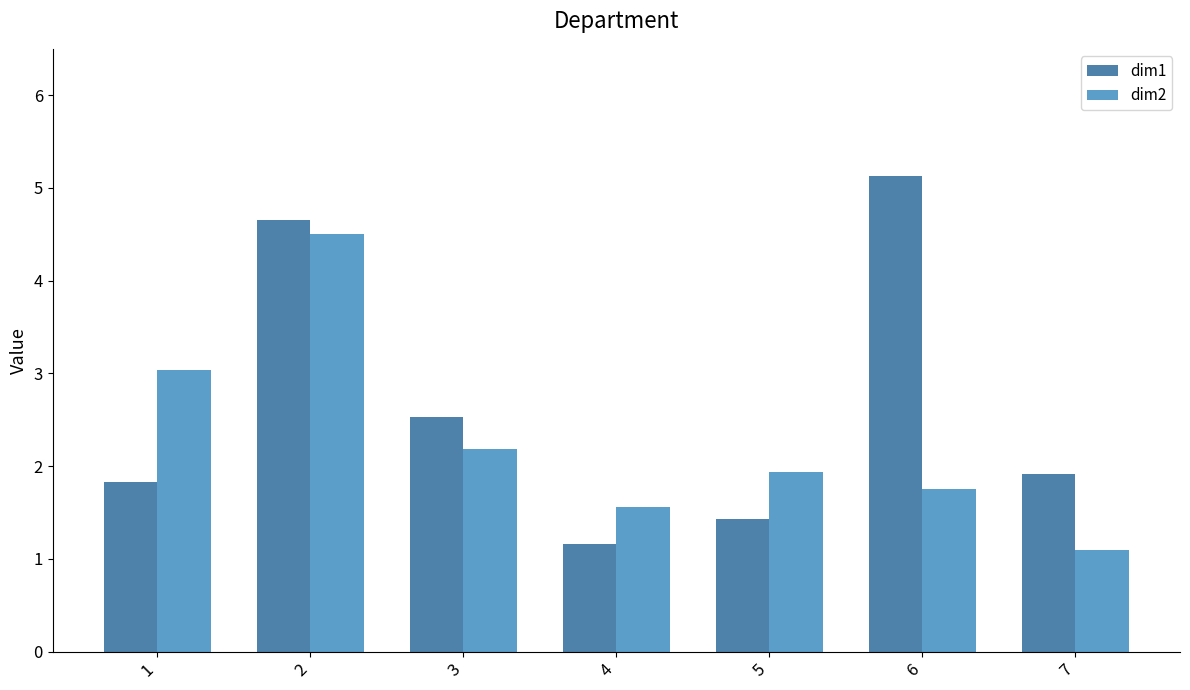

At which label does dim1 reach its minimum?

4